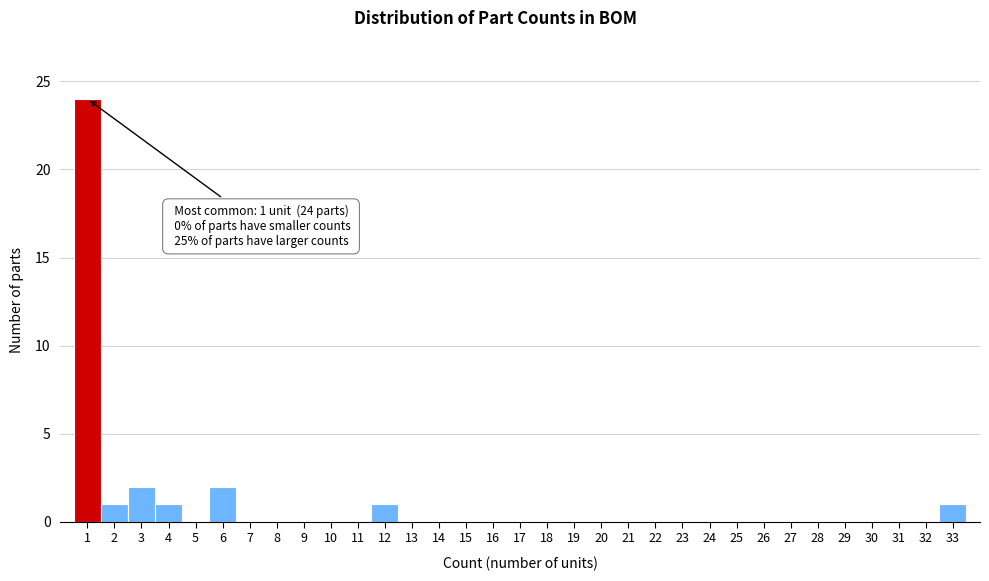

Which range on the x-axis has the tallest bar?

0.5 to 1.5